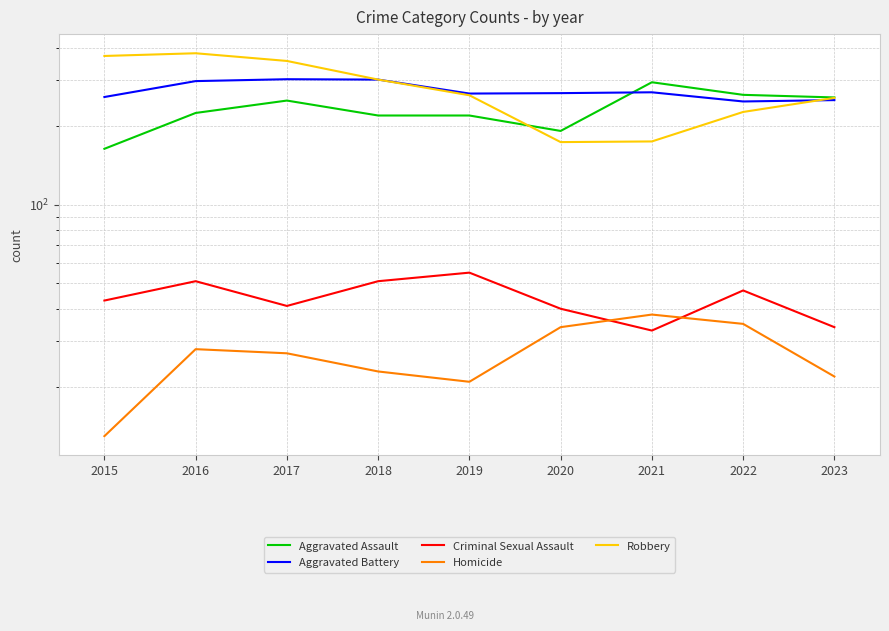

Is it true that Homicide equals 22 at 2023?

True